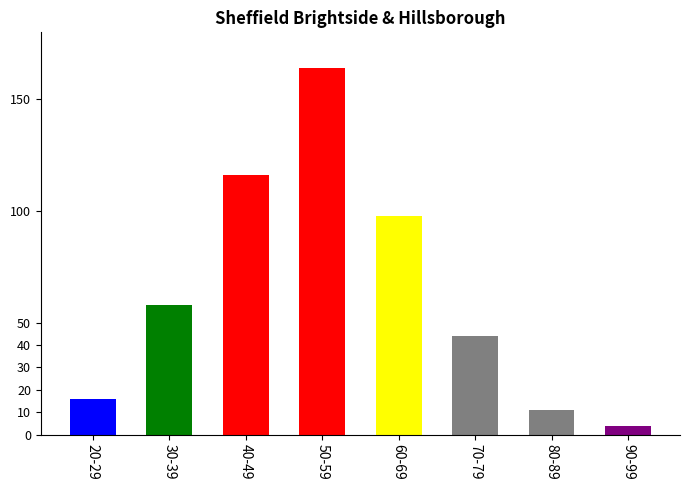

List the labels in order of value, smallest first.

90-99, 80-89, 20-29, 70-79, 30-39, 60-69, 40-49, 50-59